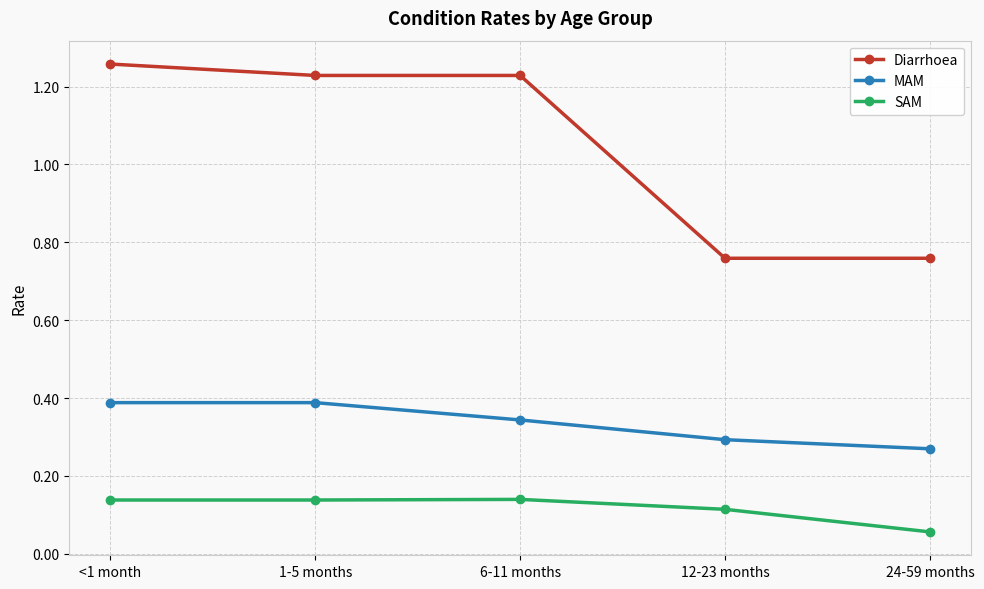

What position from the right is 1-5 months?

4